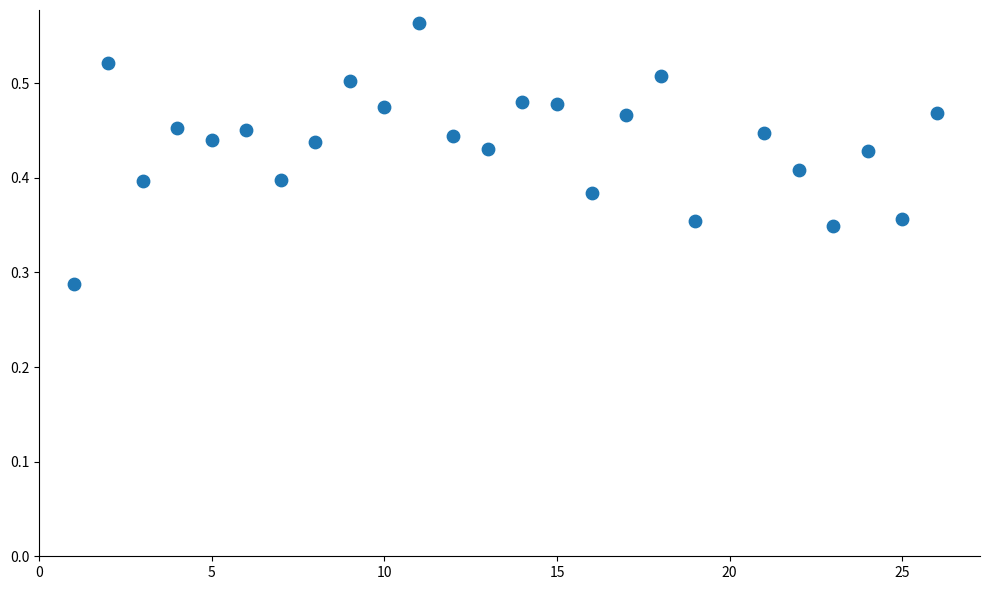

What is the range of X values (max minus min)?

25.0